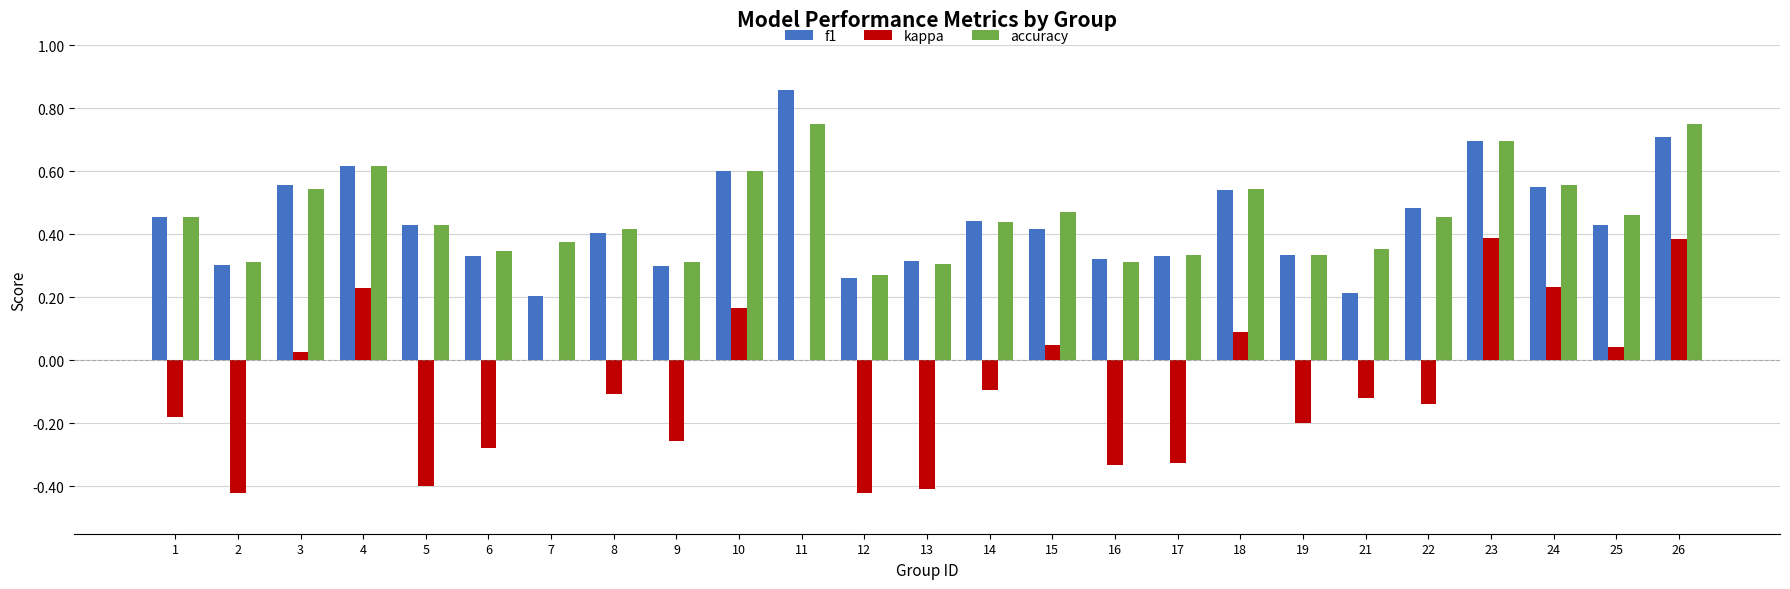

Is the value of accuracy at 8 greater than the value of f1 at 24?

No